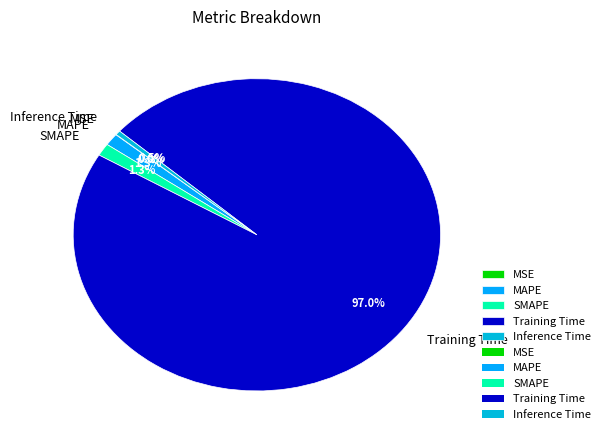

What is the largest slice in the pie chart?

Training Time